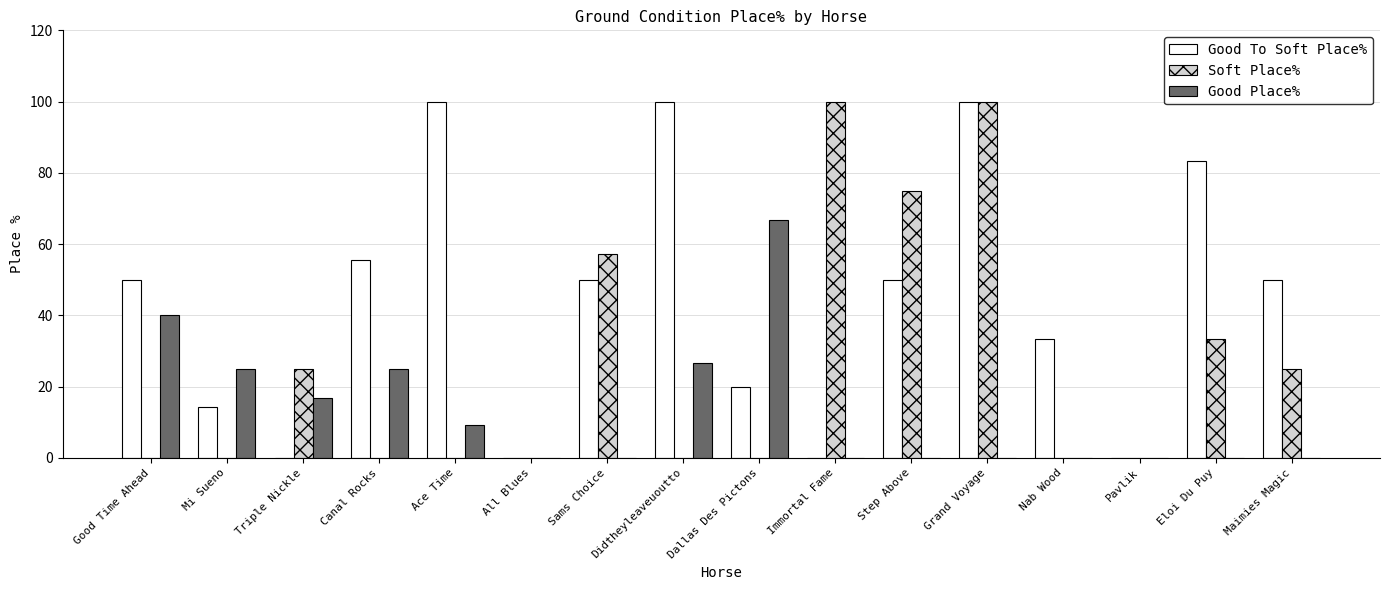

What is the maximum value for Good Place%?

66.7